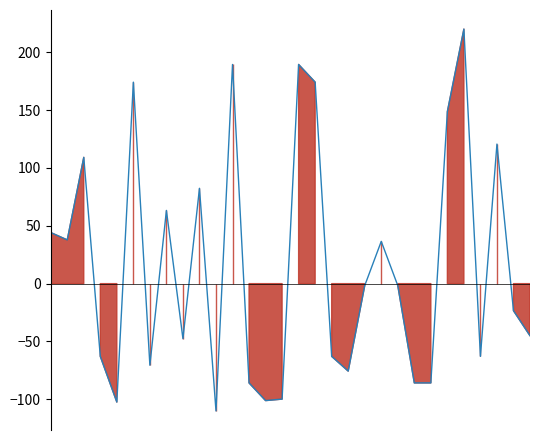

Rank the categories by value from lowest to highest.

11, 5, 14, 15, 13, 23, 24, 19, 7, 4, 18, 27, 9, 30, 29, 20, 22, 21, 2, 1, 8, 10, 3, 28, 25, 6, 17, 12, 16, 26